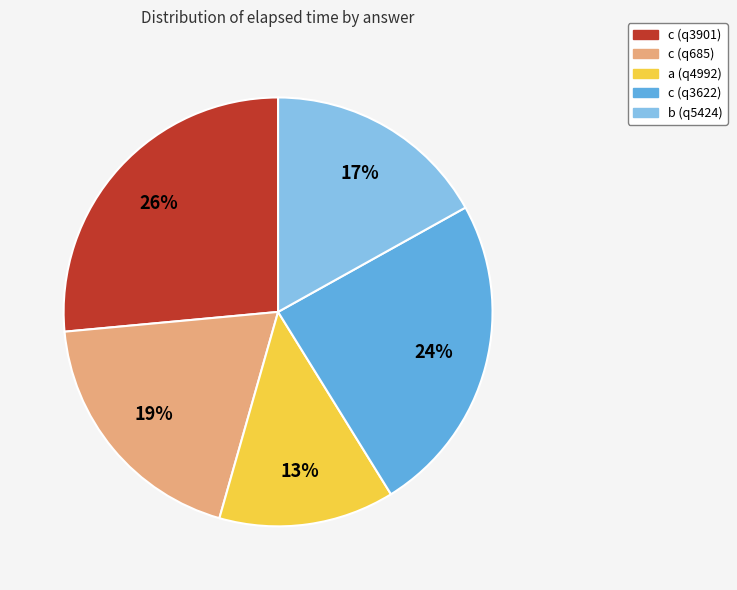

What is the largest slice in the pie chart?

c (q3901)